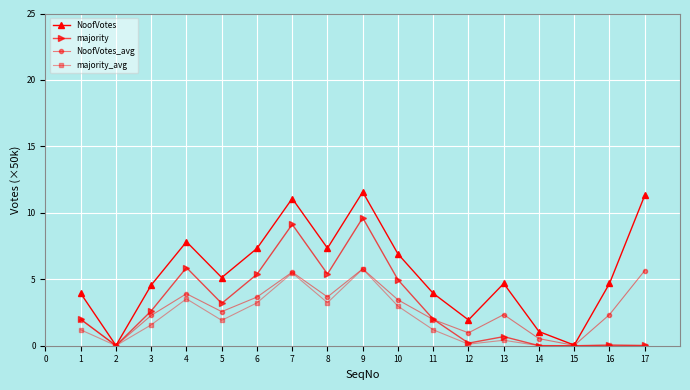

At which category is the sum across all series the highest?

9